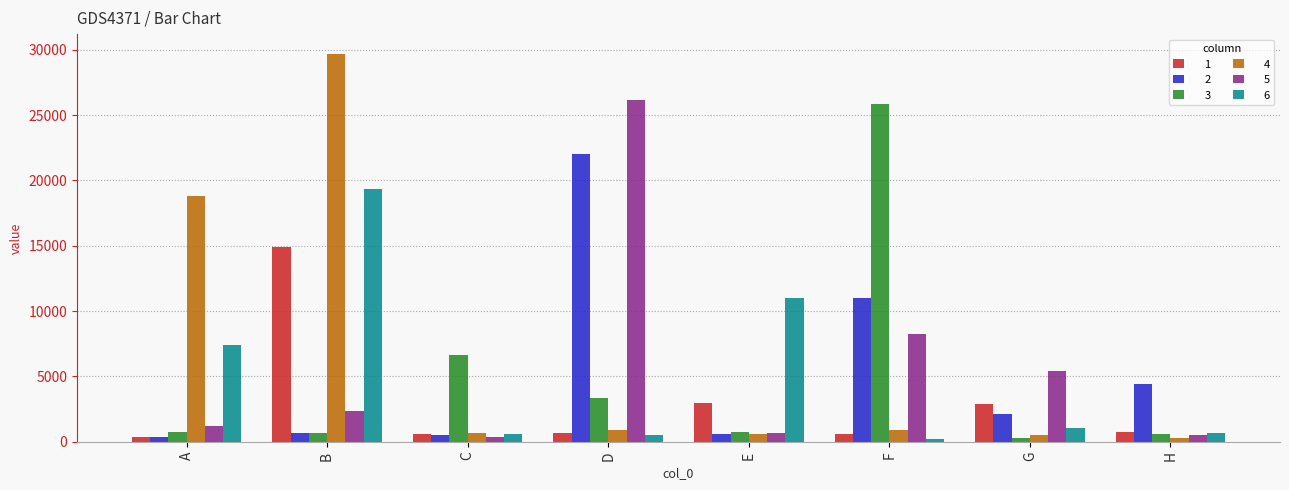

Where does the 3 series first go above 750?

C